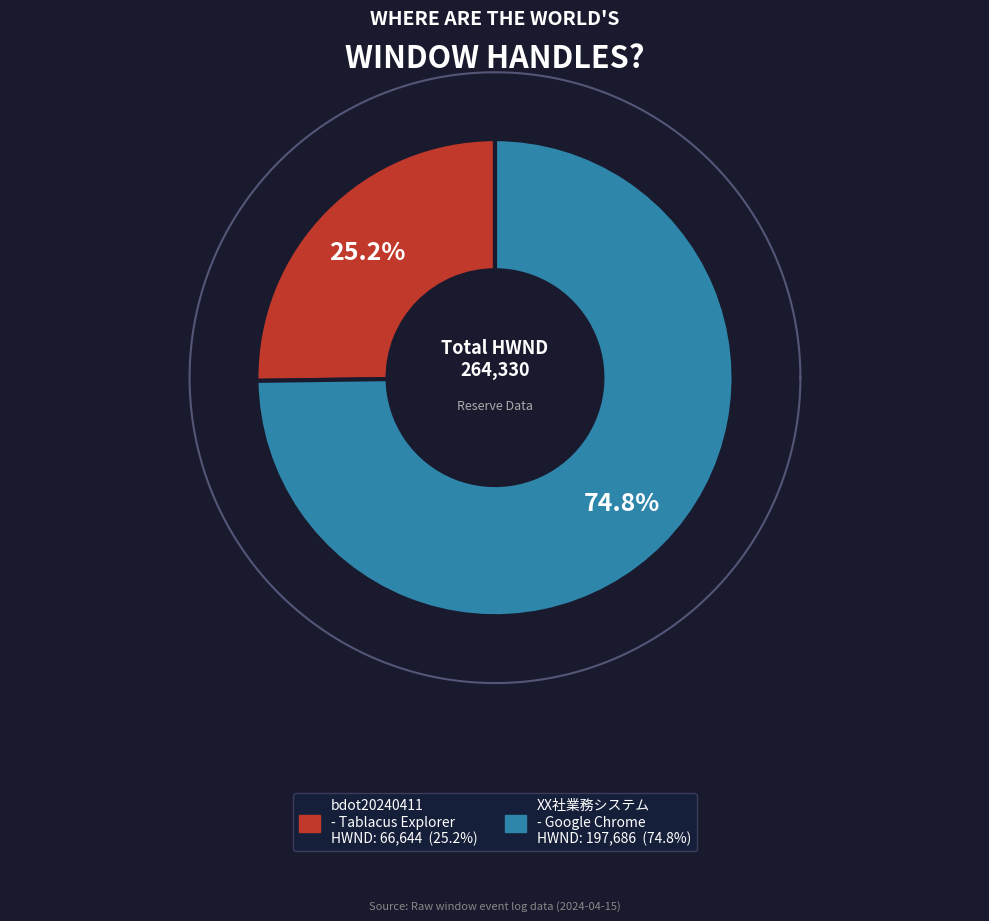

How many slices are in this pie chart?

2